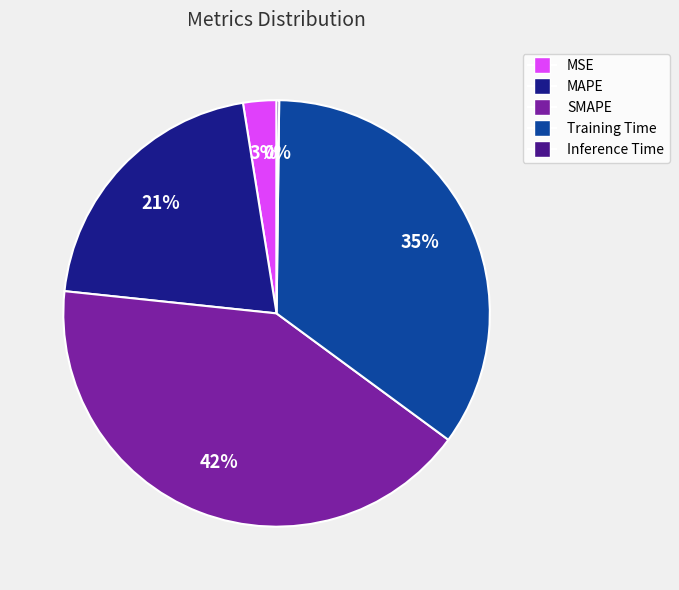

True or false: MAPE accounts for 21% of the total.

True